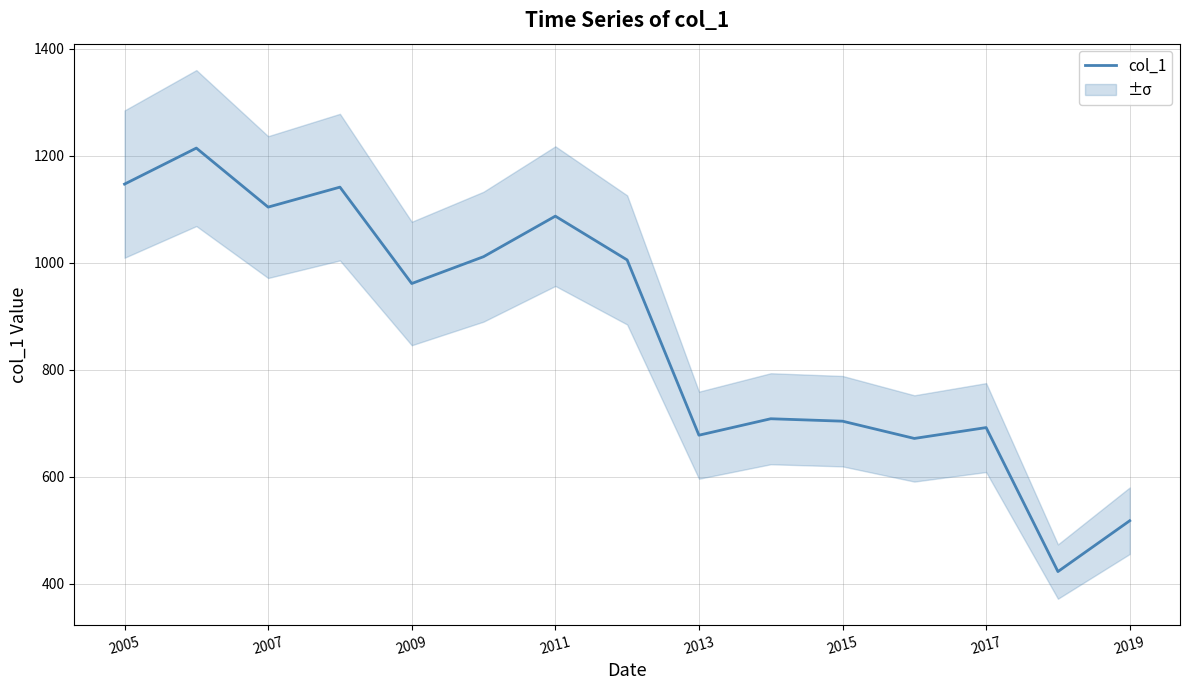

Does the chart have visible grid lines?

Yes